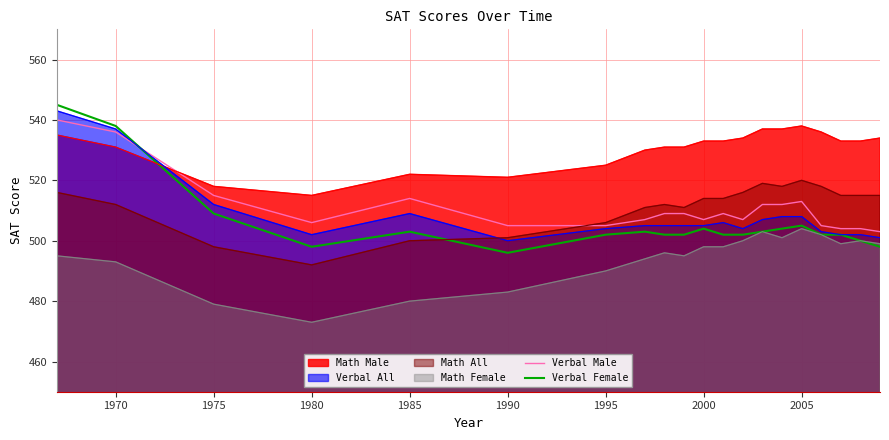

What is the spread (max minus min) of values at 1990?

38